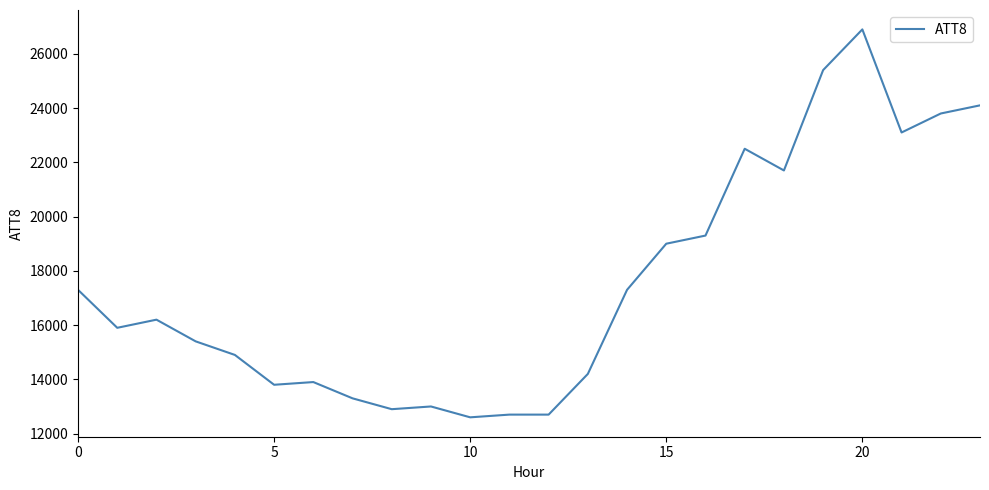

What is the minimum value shown in the chart?

12600